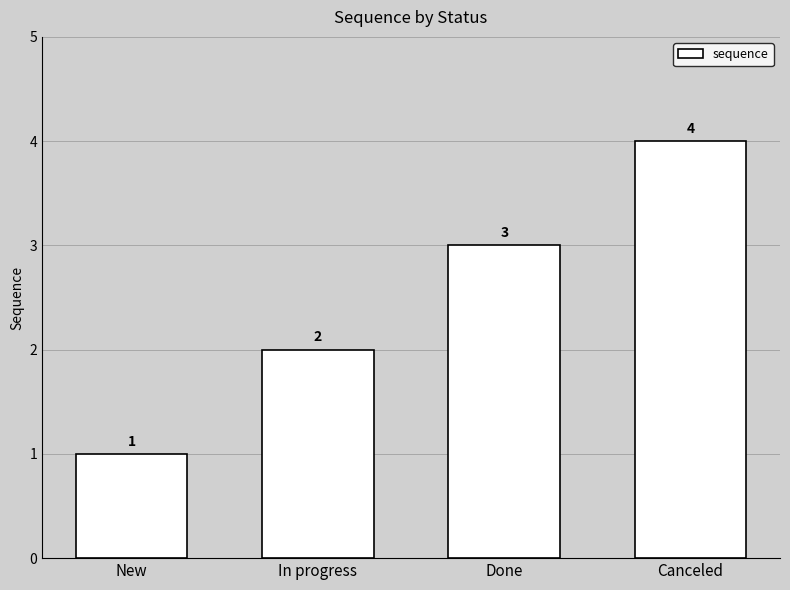

True or false: the data shows 7 at Canceled.

False